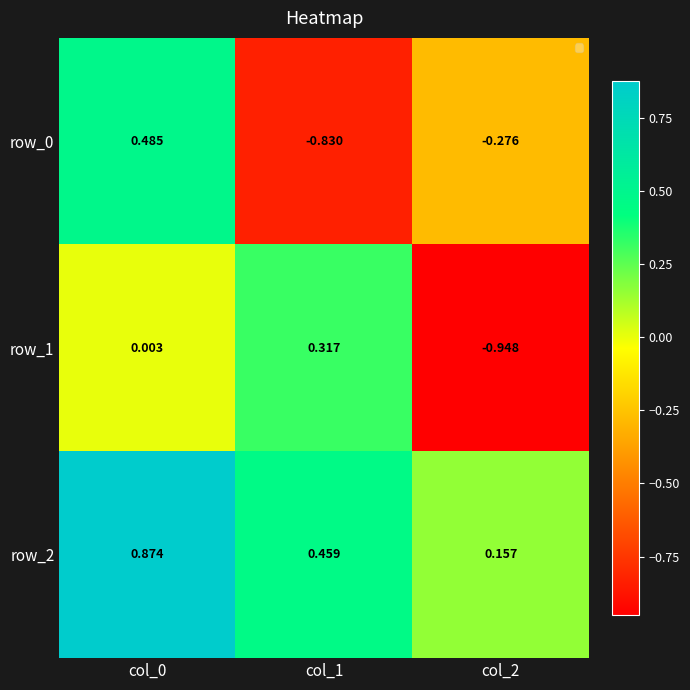

Count the number of categories in the chart.

3